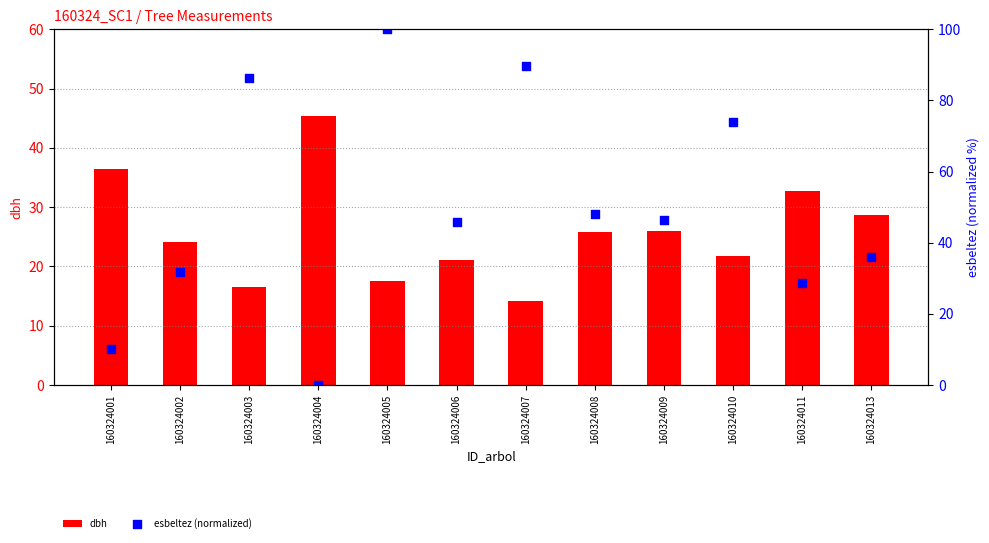

Which series reaches the maximum Y coordinate?

esbeltez (normalized)